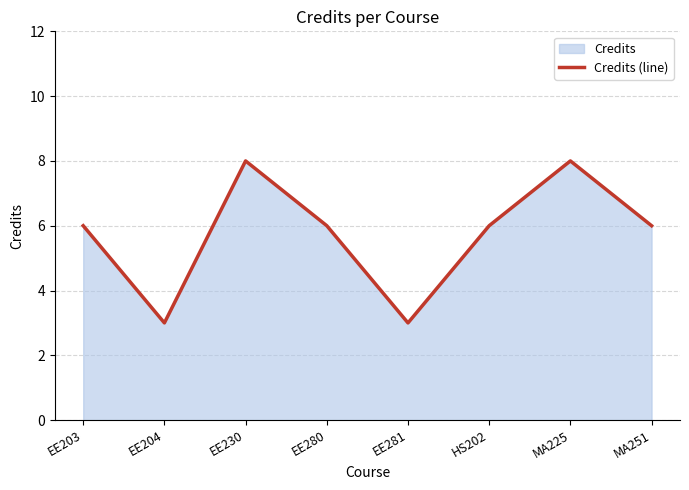

Does the chart display data point markers on the line(s)?

No